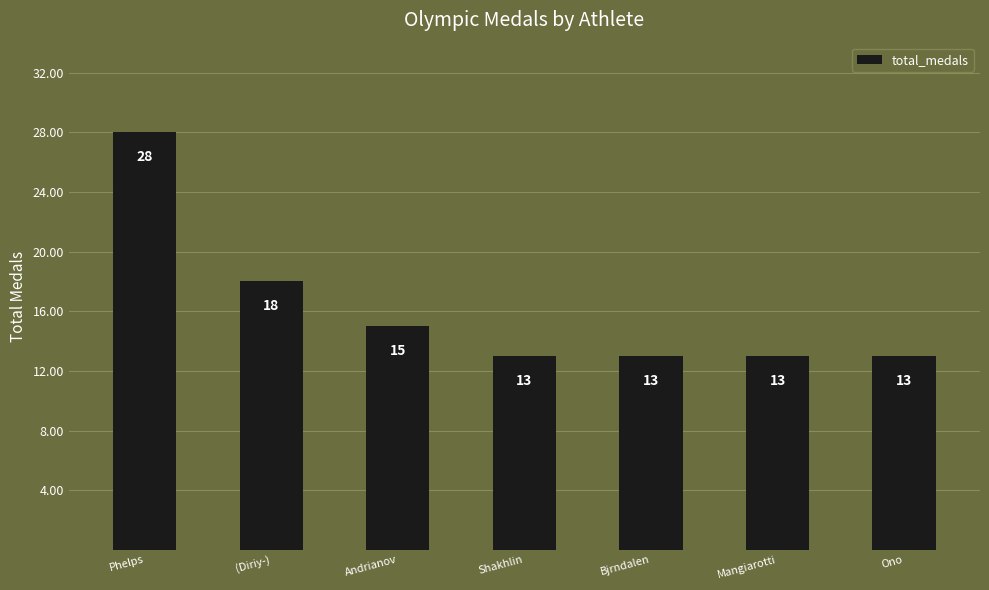

The value at Ono is 13. True or false?

True